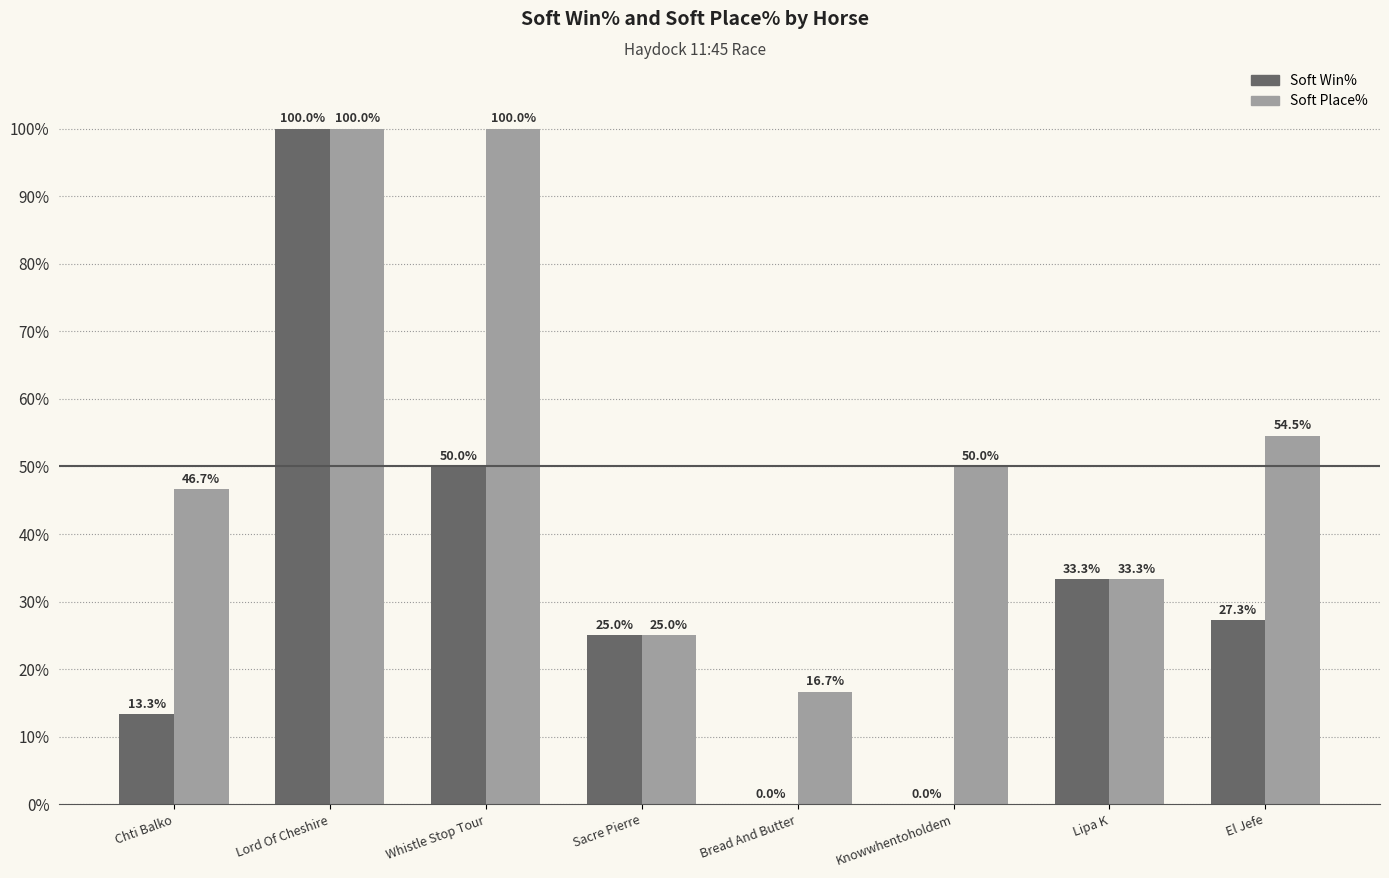

What is the difference between the Soft Win% values at Lord Of Cheshire and Bread And Butter?

100.0